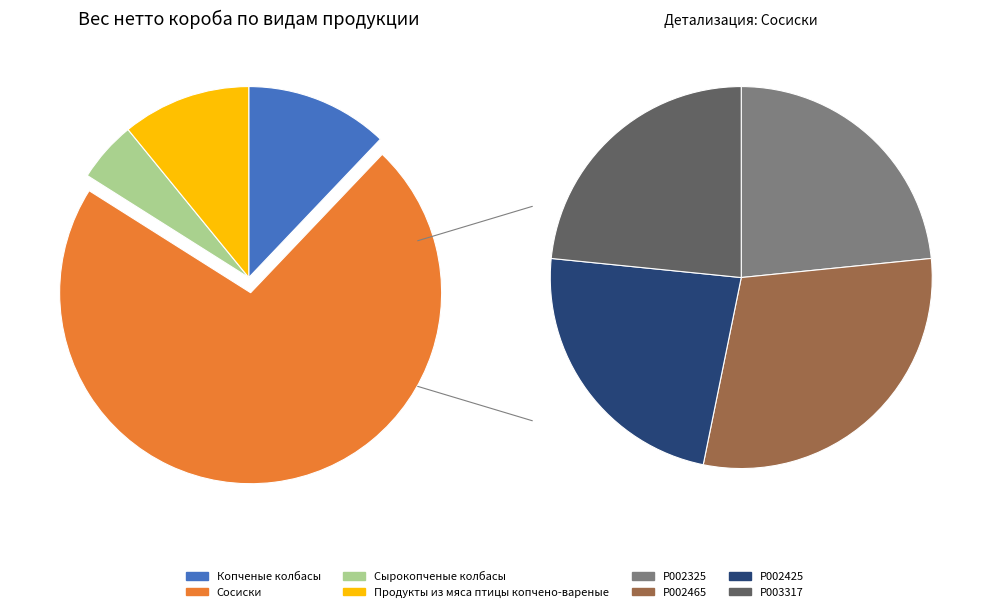

What percentage is the Продукты из мяса птицы копчено-вареные slice, to the nearest percent?

11%